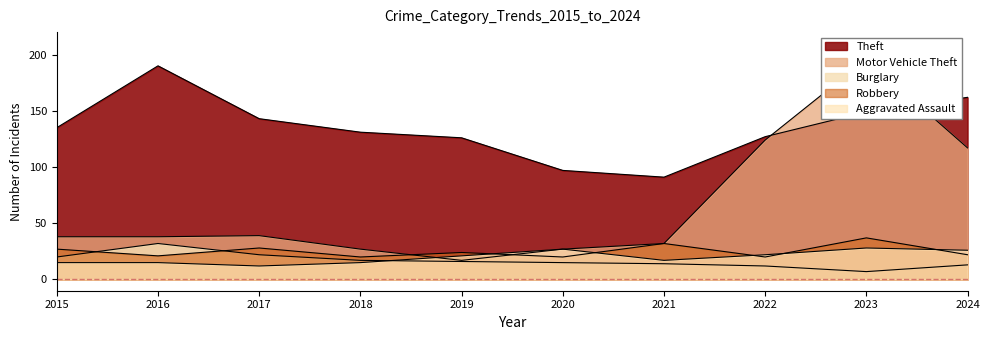

True or false: Aggravated Assault has a value of 15 at 2016.

True